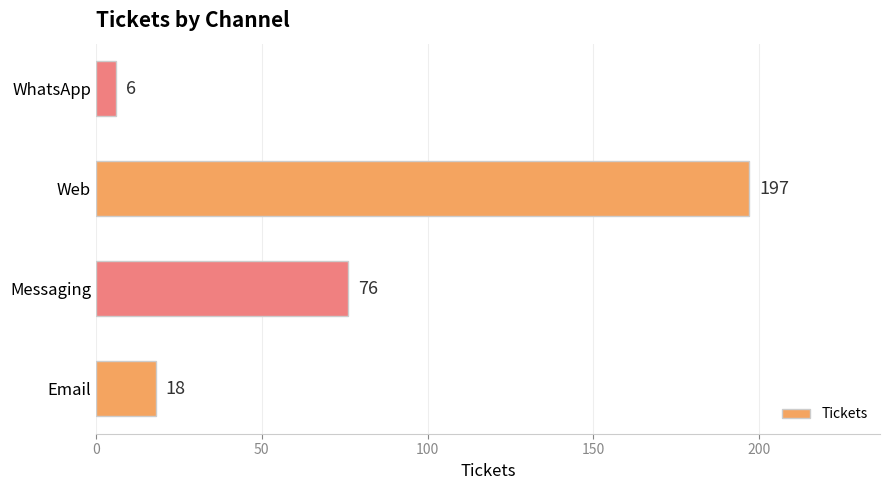

What is the difference between the second highest and second lowest values?

58